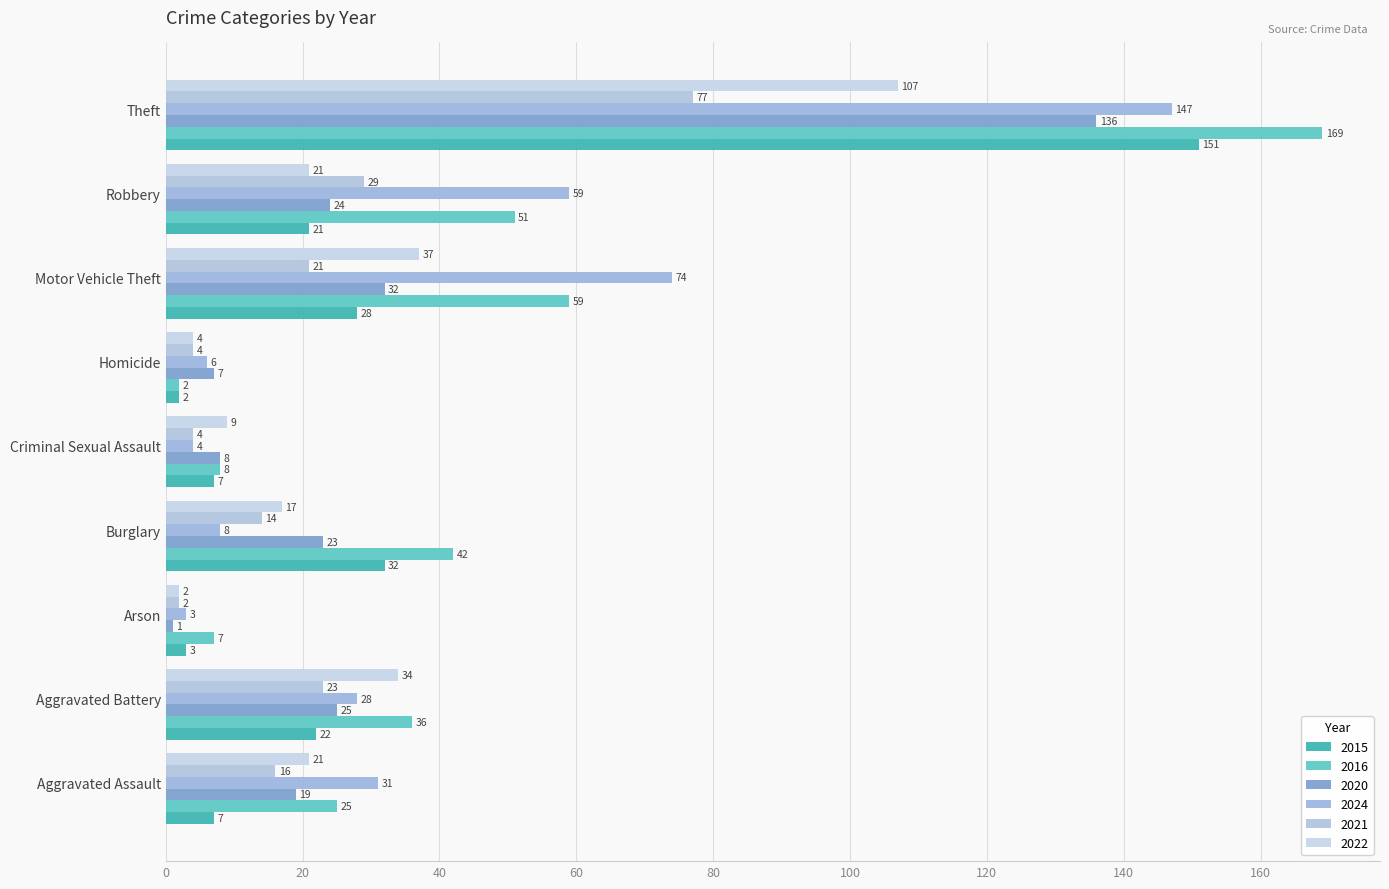

Is it true that 2016 equals 35 at Robbery?

False